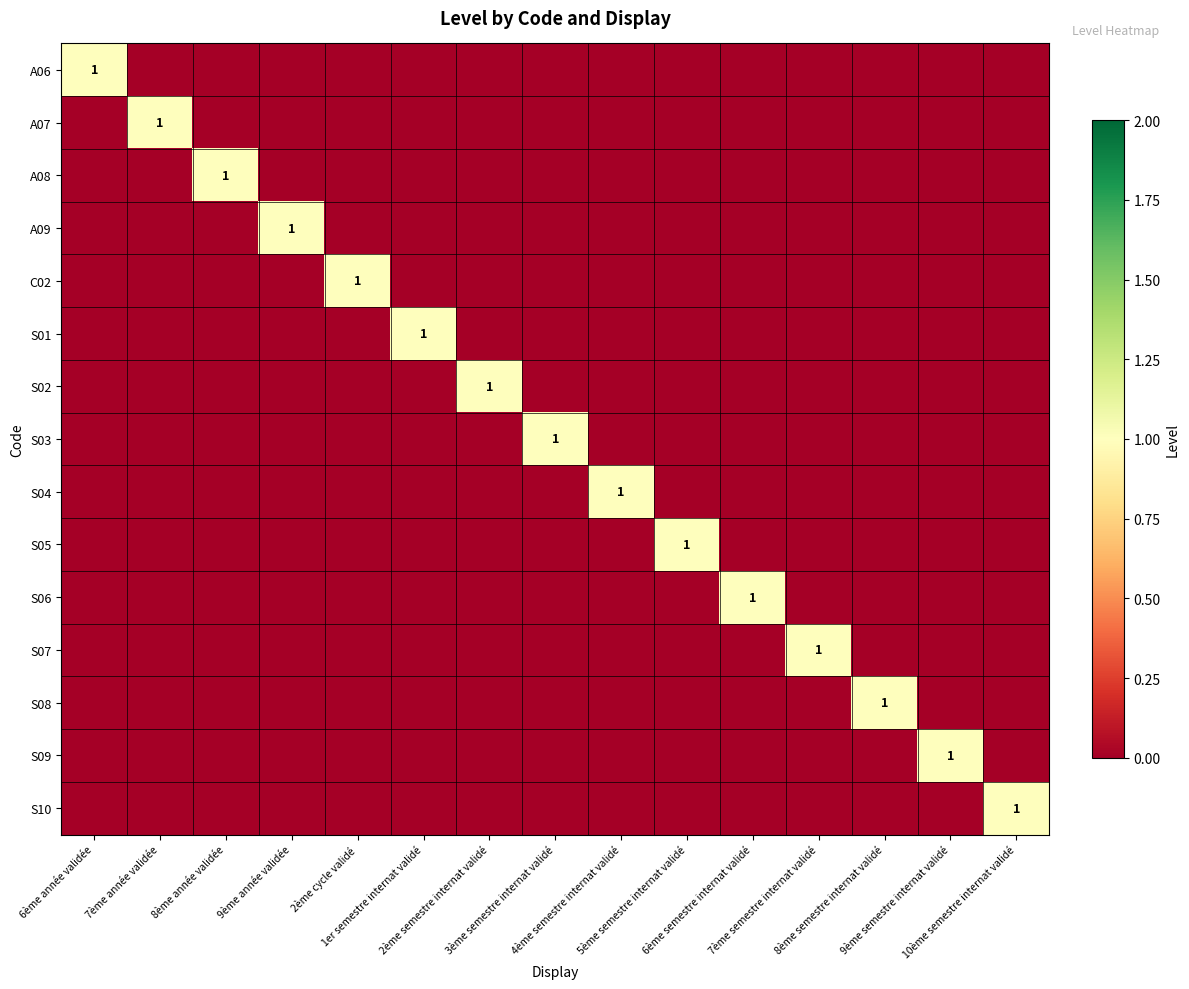

Is the value of A07 at 1er semestre internat validé greater than the value of S05 at 7ème semestre internat validé?

No